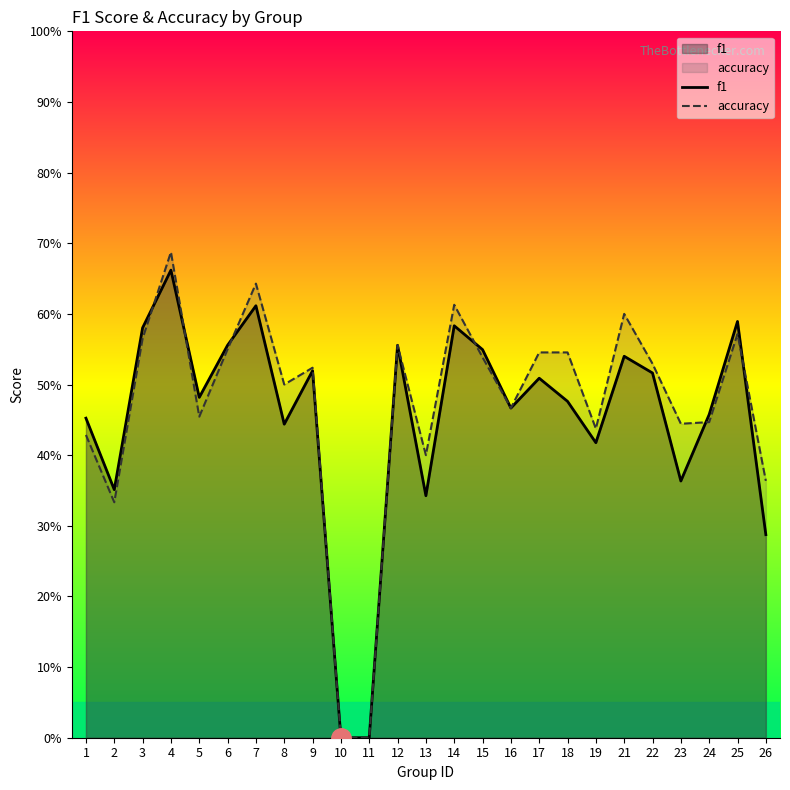

Which series has the widest spread of values?

accuracy